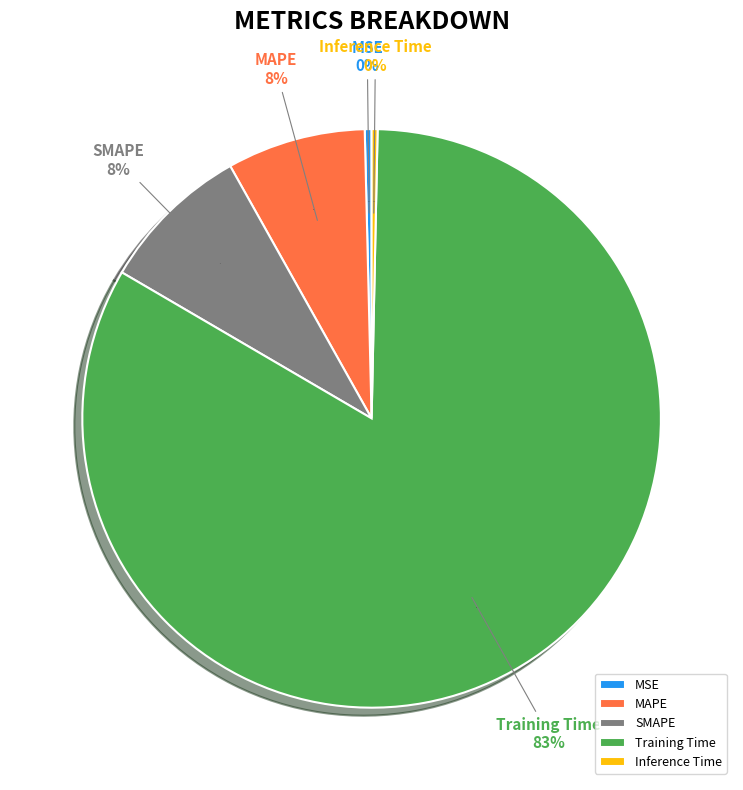

Rank the categories by value from highest to lowest.

Training Time, SMAPE, MAPE, MSE, Inference Time